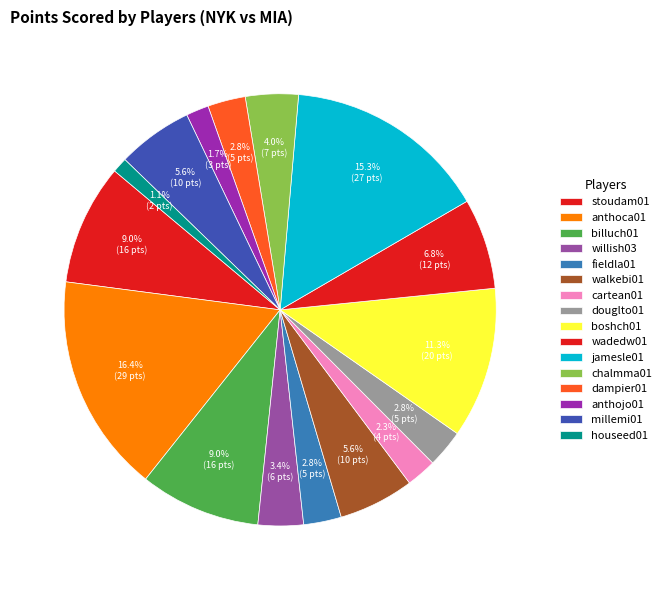

To the nearest percent, what is the difference between the jamesle01 and billuch01 slice percentages?

6%